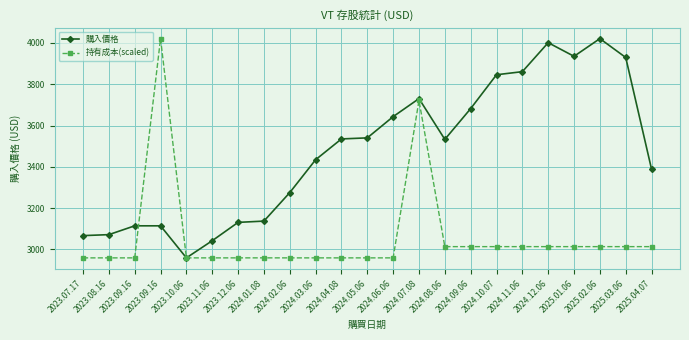

Reading right to left, list all the values displayed in this chart.

購入價格: 2025.04.07=3387.9	2025.03.06=3929.4	2025.02.06=4020.8	2025.01.06=3935.1	2024.12.06=4001.1	2024.11.06=3860.8	2024.10.07=3845.8	2024.09.06=3681.9	2024.08.06=3532.8	2024.07.08=3730.2	2024.06.06=3642.9	2024.05.06=3540.1	2024.04.08=3535.0	2024.03.06=3434.3	2024.02.06=3275.1	2024.01.08=3137.1	2023.12.06=3130.9	2023.11.06=3042.1	2023.10.06=2959.0	2023.09.16=3114.2	2023.09.16=3114.2	2023.08.16=3071.5	2023.07.17=3066.8
持有成本(scaled): 2025.04.07=3013.4	2025.03.06=3013.4	2025.02.06=3013.4	2025.01.06=3013.4	2024.12.06=3013.4	2024.11.06=3013.4	2024.10.07=3013.4	2024.09.06=3013.4	2024.08.06=3013.4	2024.07.08=3721.3	2024.06.06=2959.0	2024.05.06=2959.0	2024.04.08=2959.0	2024.03.06=2959.0	2024.02.06=2959.0	2024.01.08=2959.1	2023.12.06=2959.0	2023.11.06=2959.0	2023.10.06=2959.0	2023.09.16=4020.8	2023.09.16=2959.0	2023.08.16=2959.0	2023.07.17=2959.0